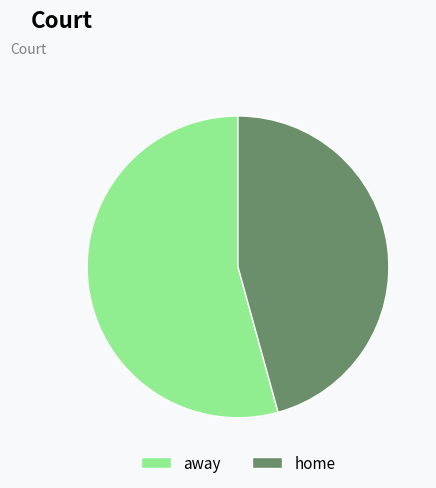

Combined, do away and home account for over 50%?

Yes